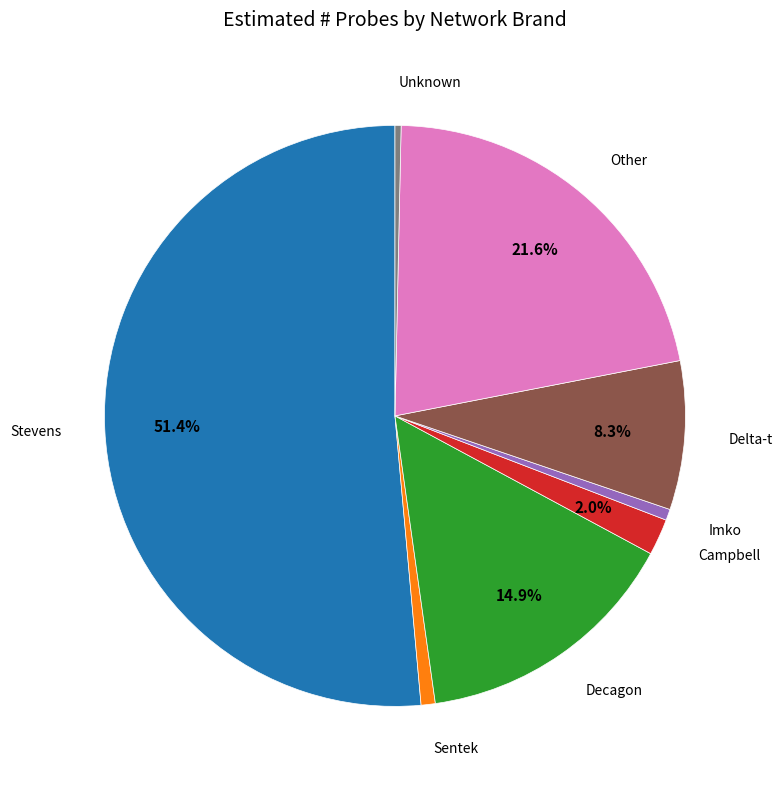

Does any single category account for the majority?

Yes